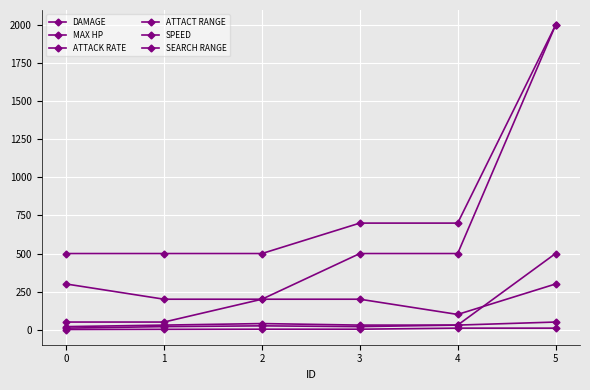

Reading right to left, list all the values displayed in this chart.

DAMAGE: 50	30	20	25	20	10
MAX HP: 500	30	30	40	30	20
ATTACK RATE: 10	10	3	3	2	1
ATTACT RANGE: 2000	500	500	200	50	50
SPEED: 300	100	200	200	200	300
SEARCH RANGE: 2000	700	700	500	500	500